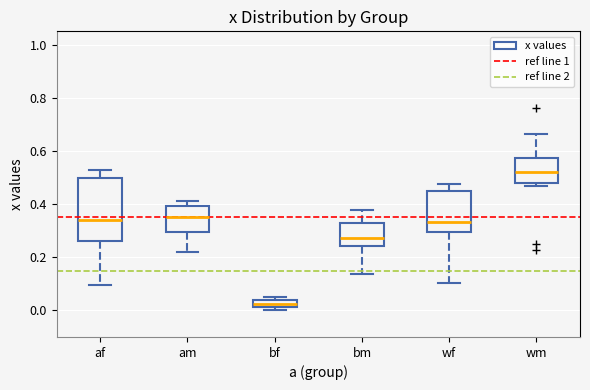

Comparing the boxes themselves (not the whiskers), which one is the tallest?

af